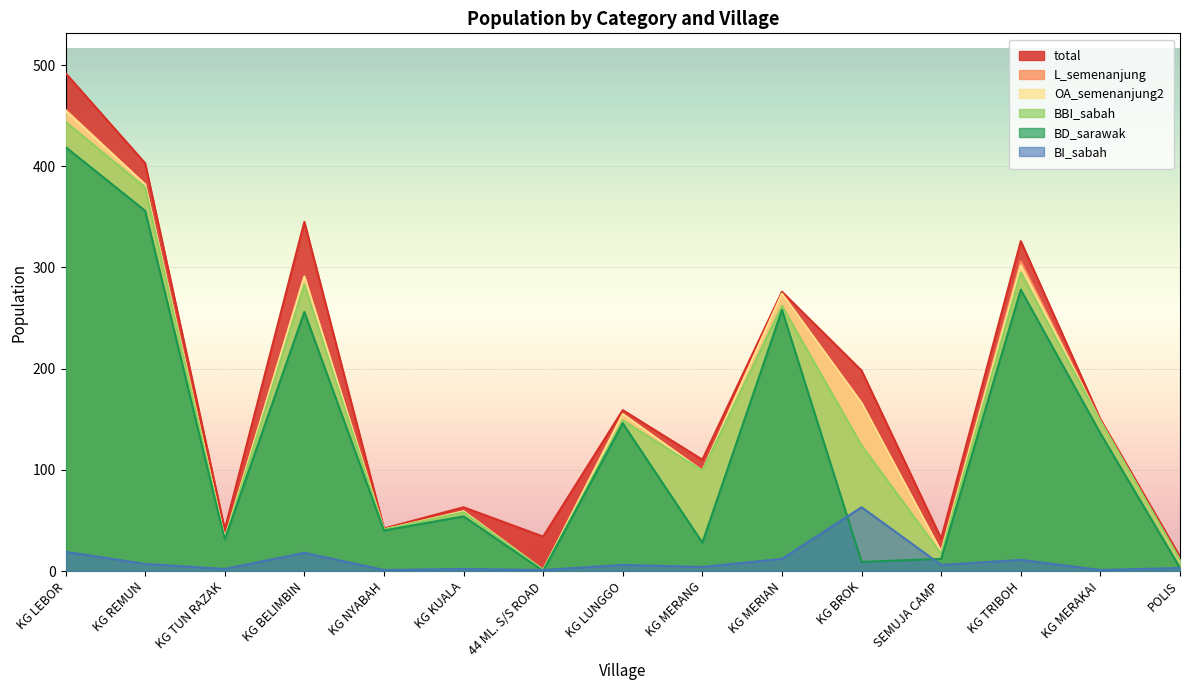

How many interior local peaks does the L_semenanjung series have?

5